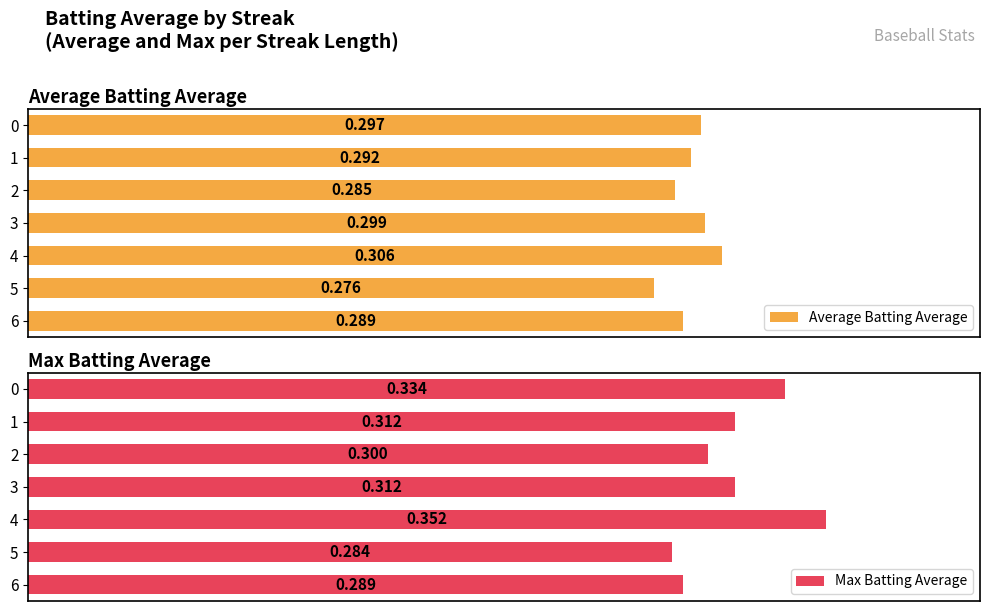

Is the value of Max Batting Average at 3 greater than the value of Average Batting Average at 3?

Yes